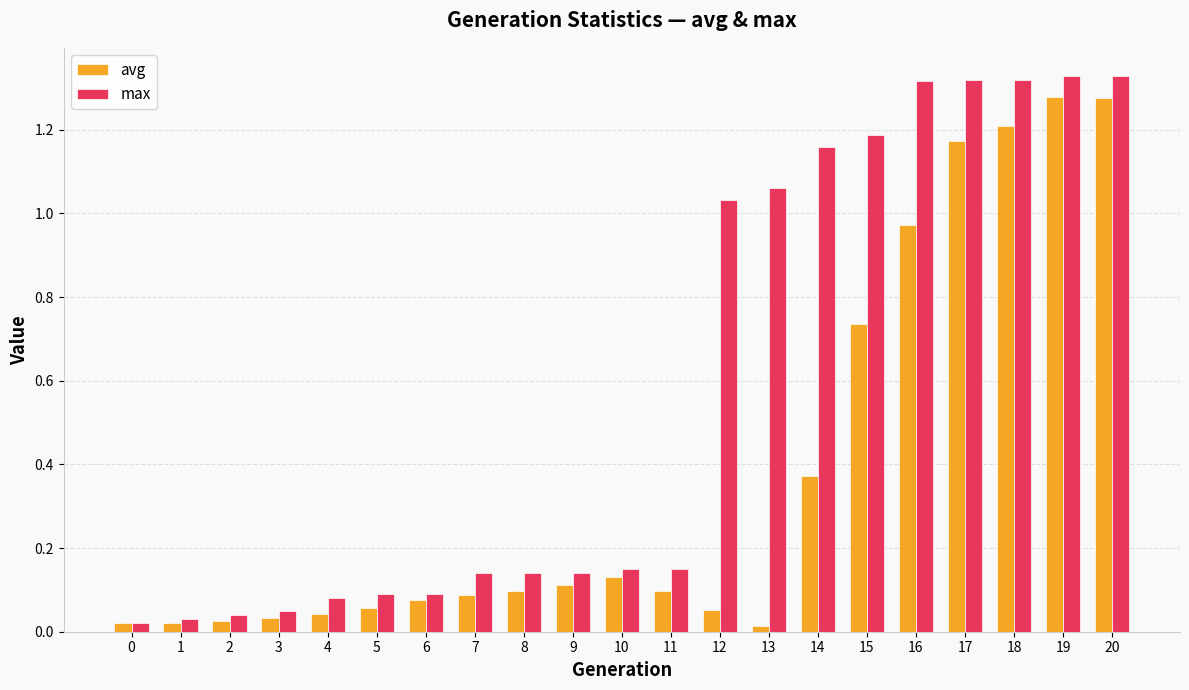

At 6, list the series in order from largest to smallest.

max, avg